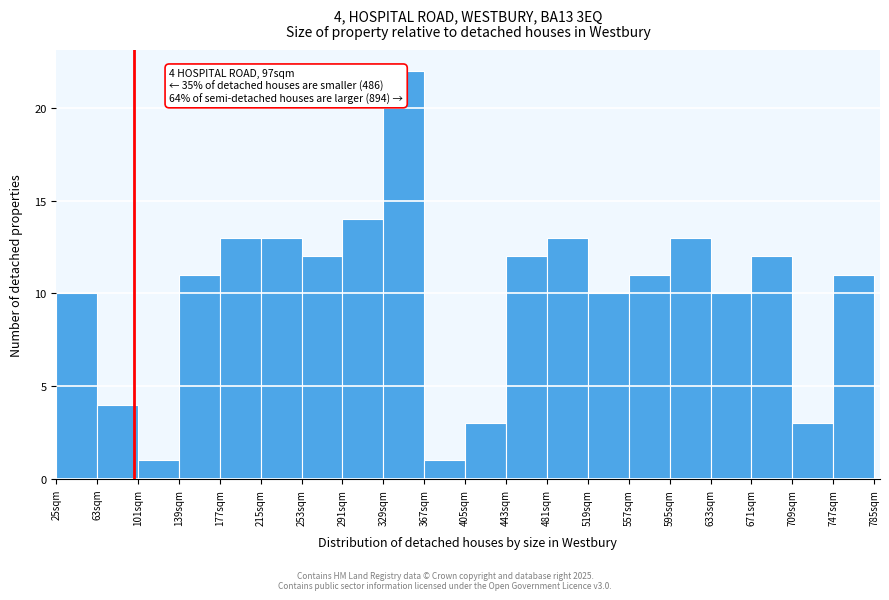

Over which range of the x-axis is the bar tallest?

329 to 367